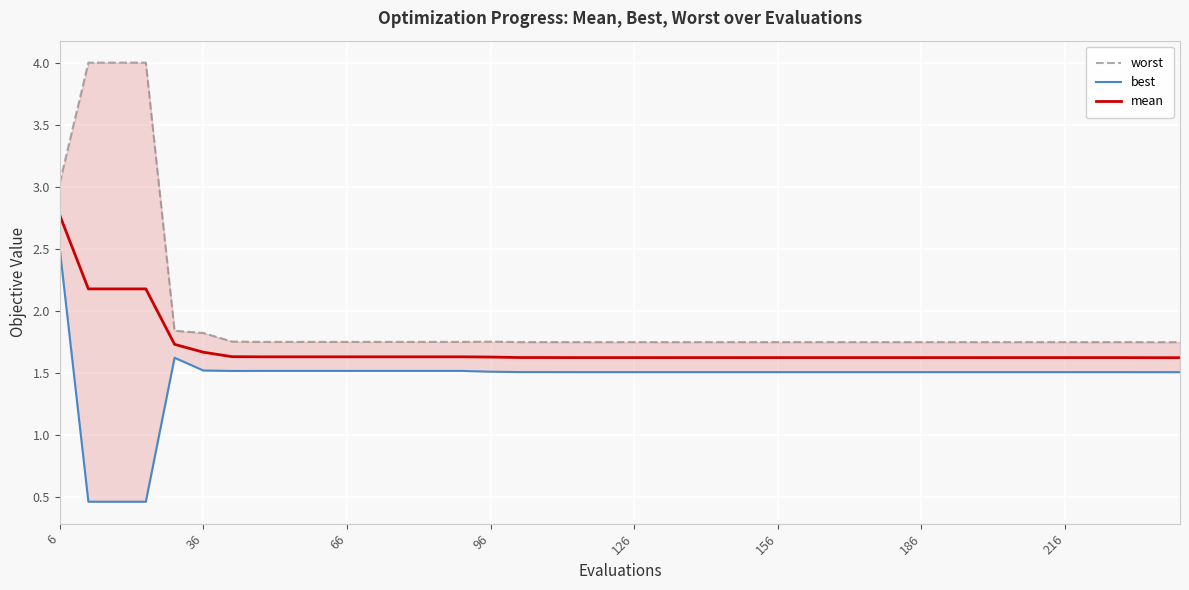

At which label does mean reach its peak?

6